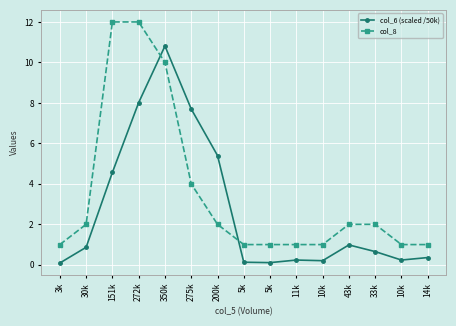

The col_8 series shows 18.3 at 272k. True or false?

False